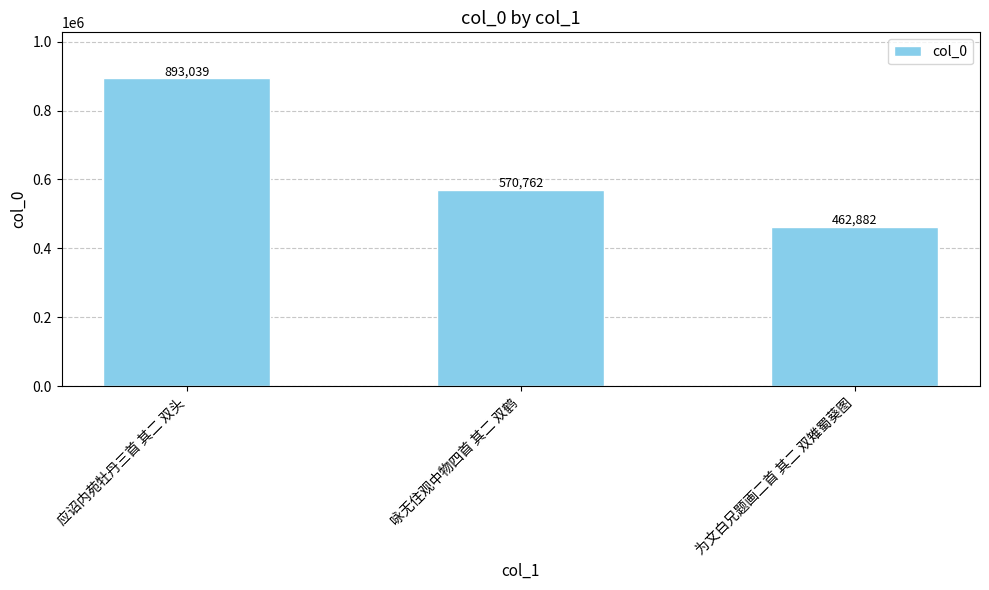

Rank the categories by value from lowest to highest.

为文白兄题画二首 其二 双雉蜀葵图, 咏无住观中物四首 其二 双鹤, 应诏内苑牡丹三首 其二 双头